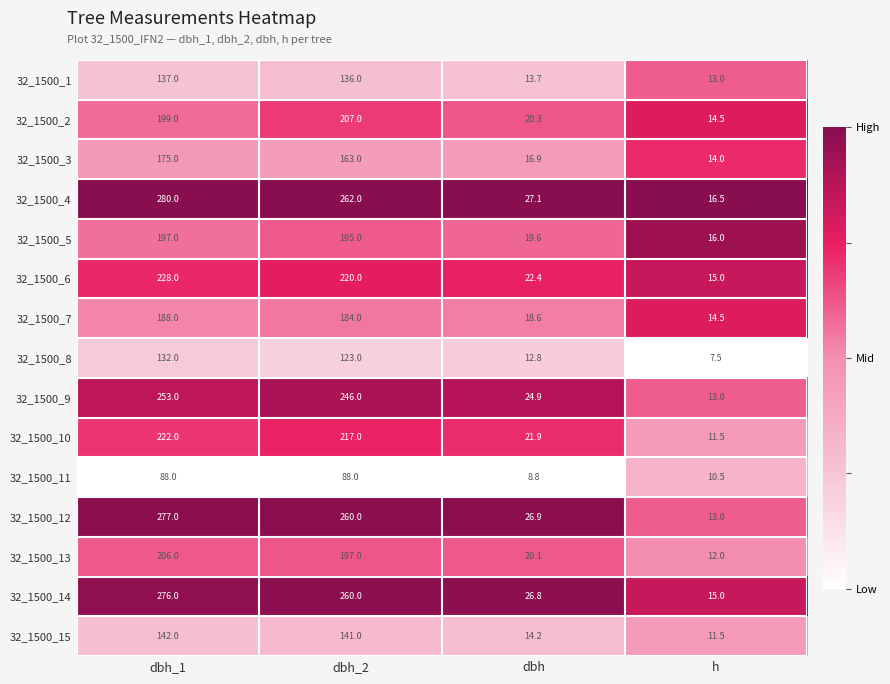

Is it true that 32_1500_5 equals 22.0 at h?

False